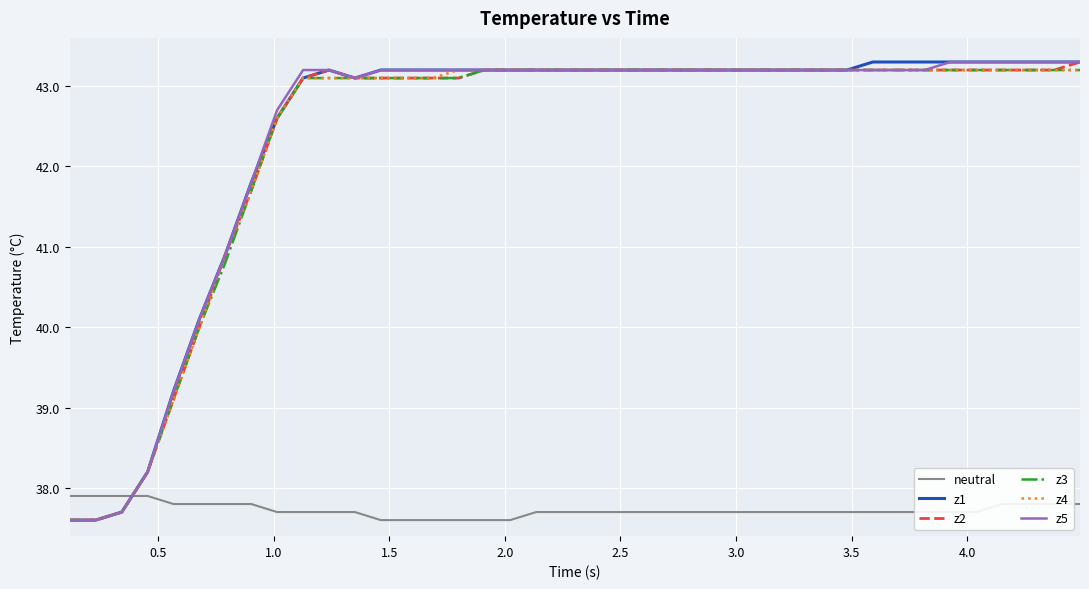

What is the minimum value for z1?

37.6